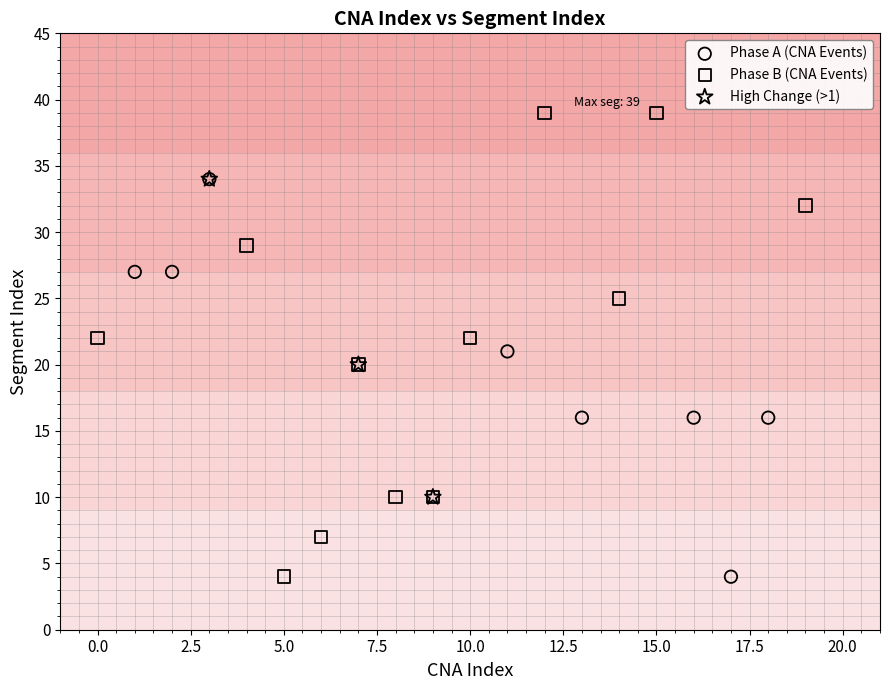

What are all the series names shown in the legend?

Phase A (CNA Events), Phase B (CNA Events), High Change (>1)